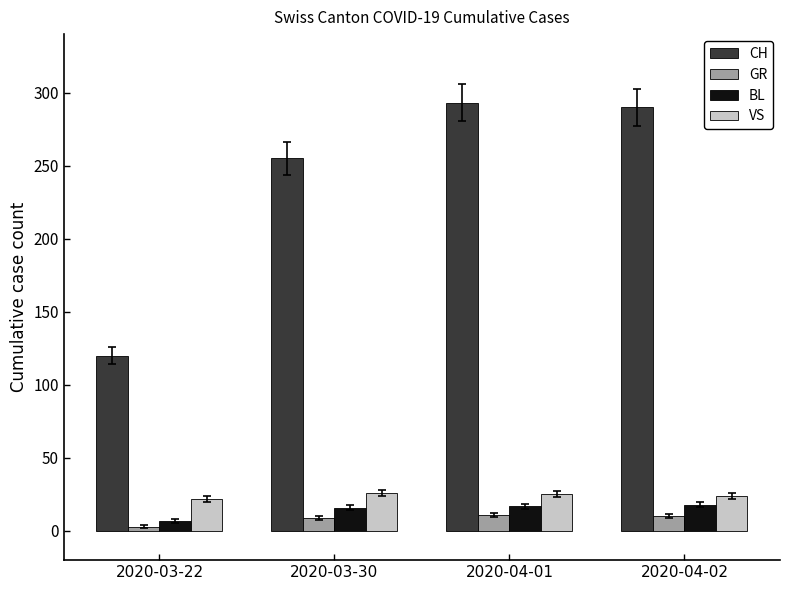

True or false: VS has a value of 9 at 2020-03-30.

False